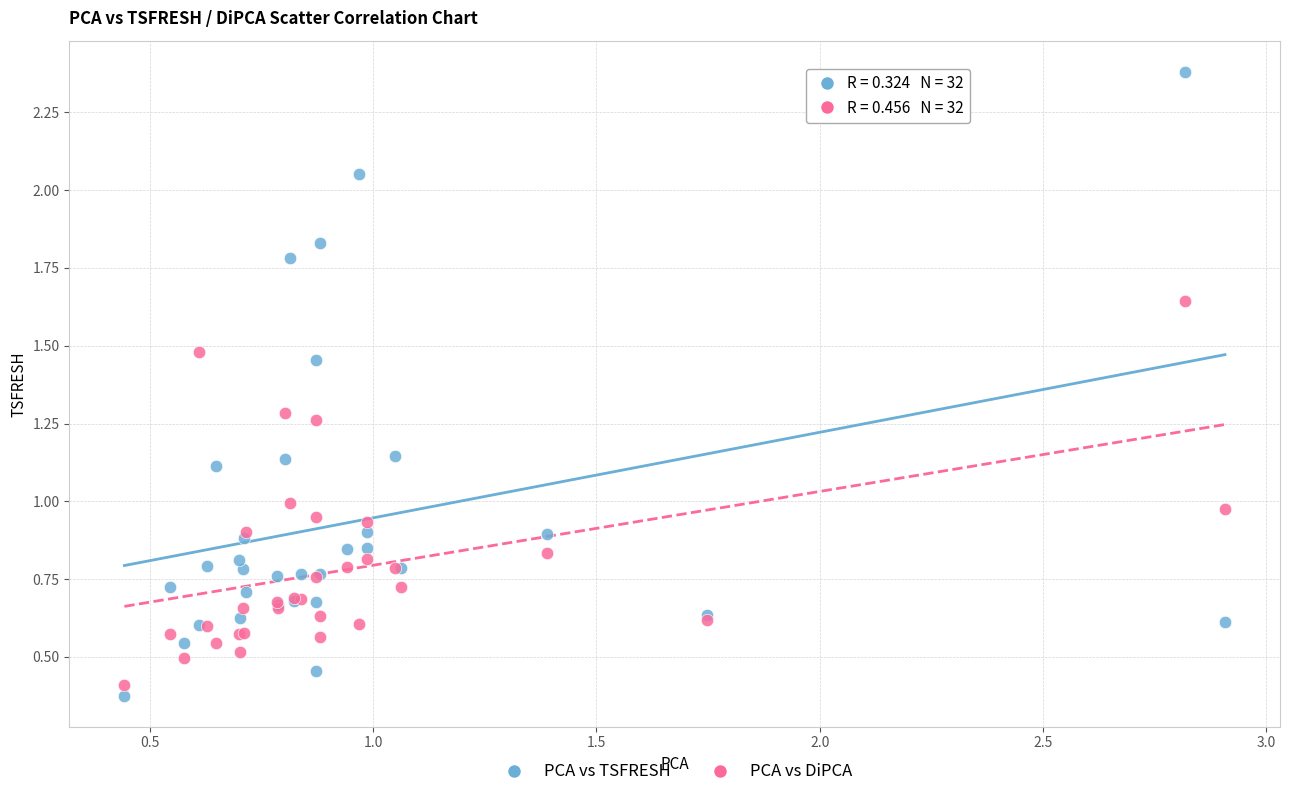

Which series has the largest Y range (max minus min)?

PCA vs TSFRESH